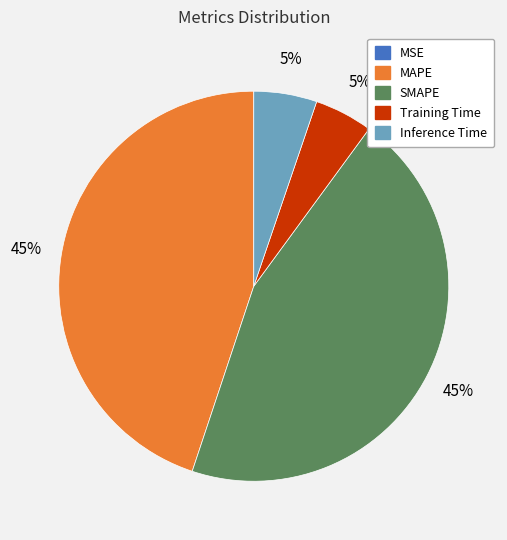

Is there any slice that represents more than half of the pie?

No